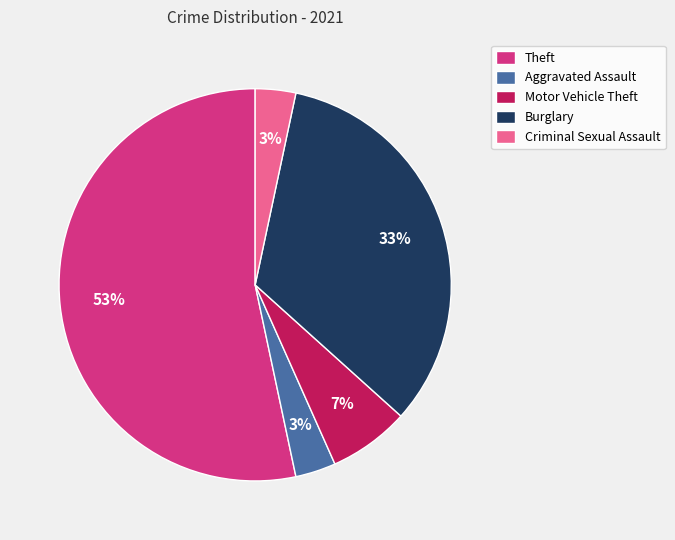

Which category has the biggest portion of the pie?

Theft